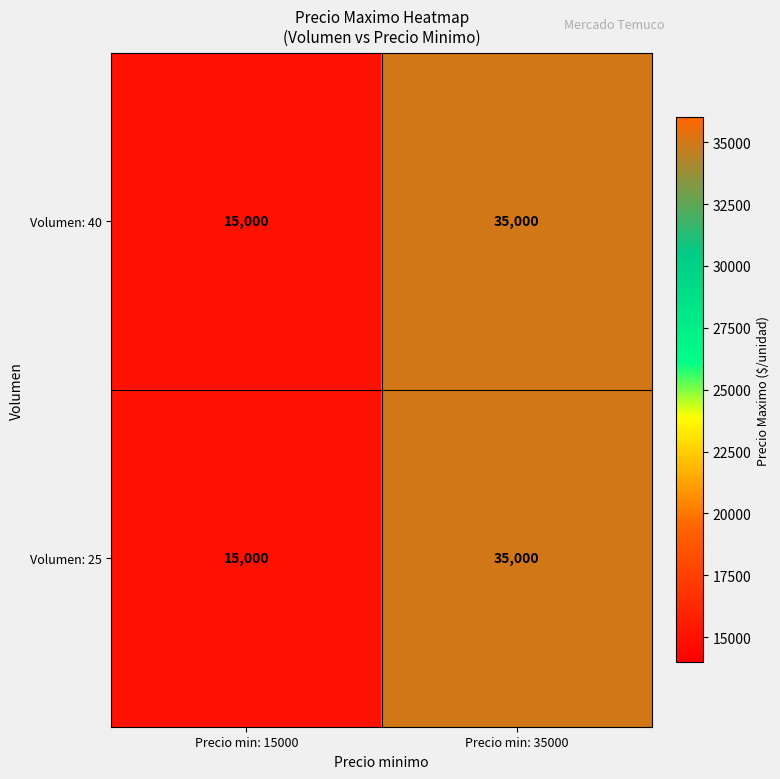

What is the minimum value shown in the chart?

15000